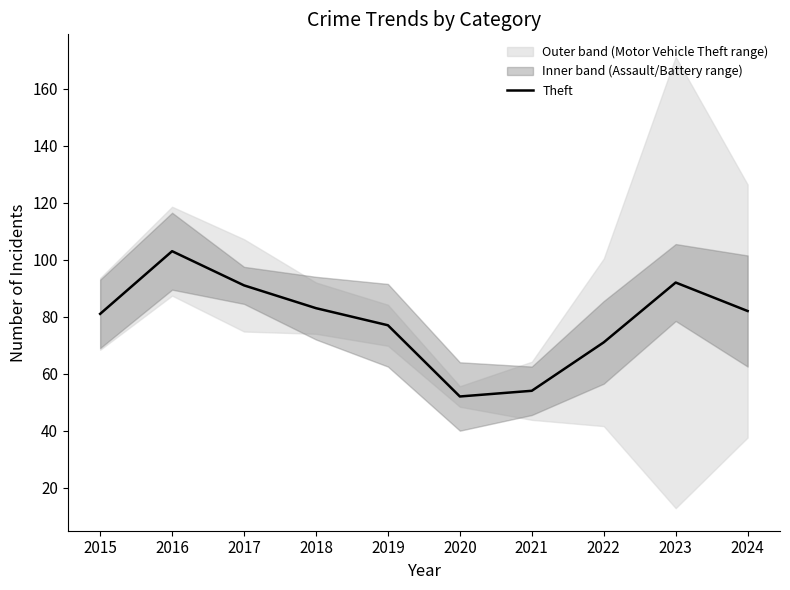

What is the change in value from 2016 to 2022?

-32